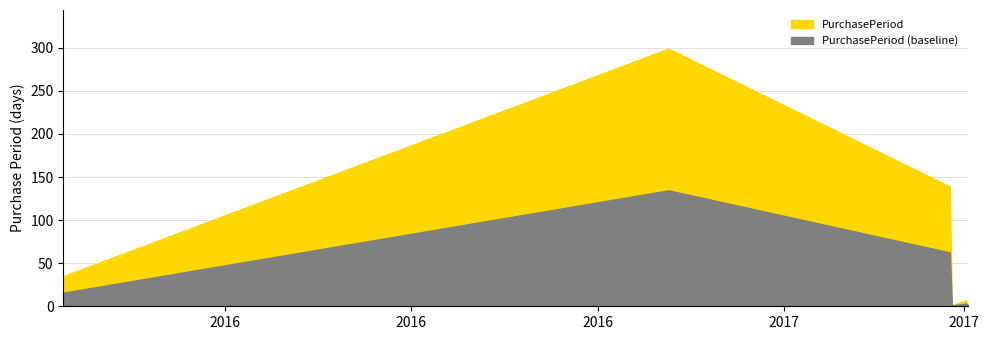

Reading left to right, list all the values displayed in this chart.

2016-02-11=35	2016-12-06=299	2017-04-24=139	2017-04-25=1	2017-05-02=7	2017-05-03=1